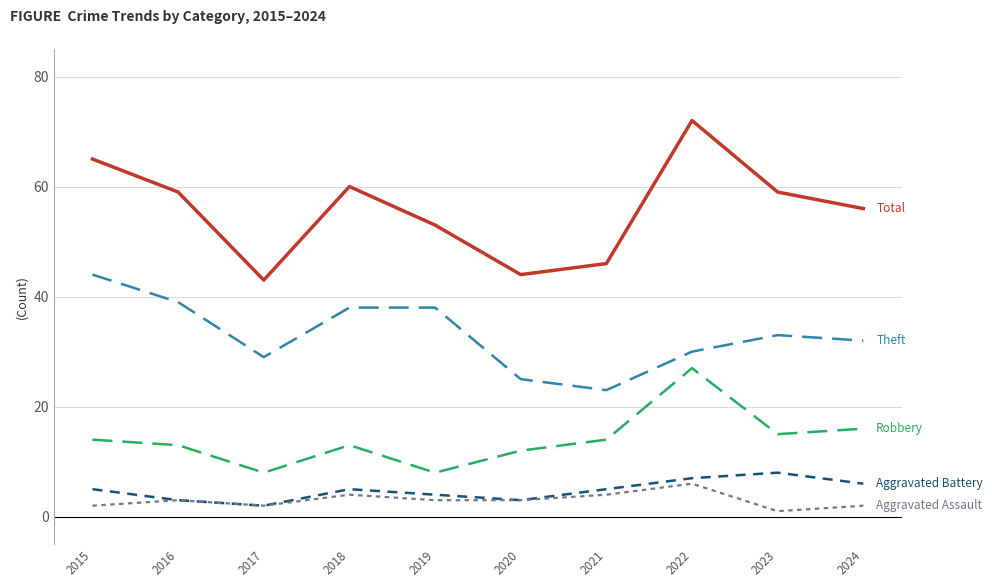

At which category is the sum across all series the highest?

2022